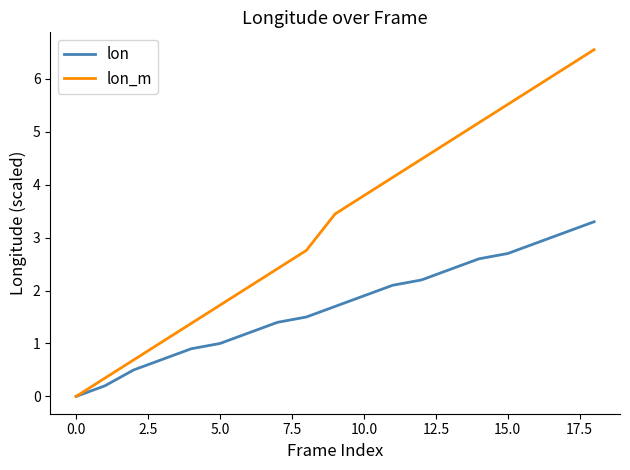

How many positive values does the lon_m series have?

18